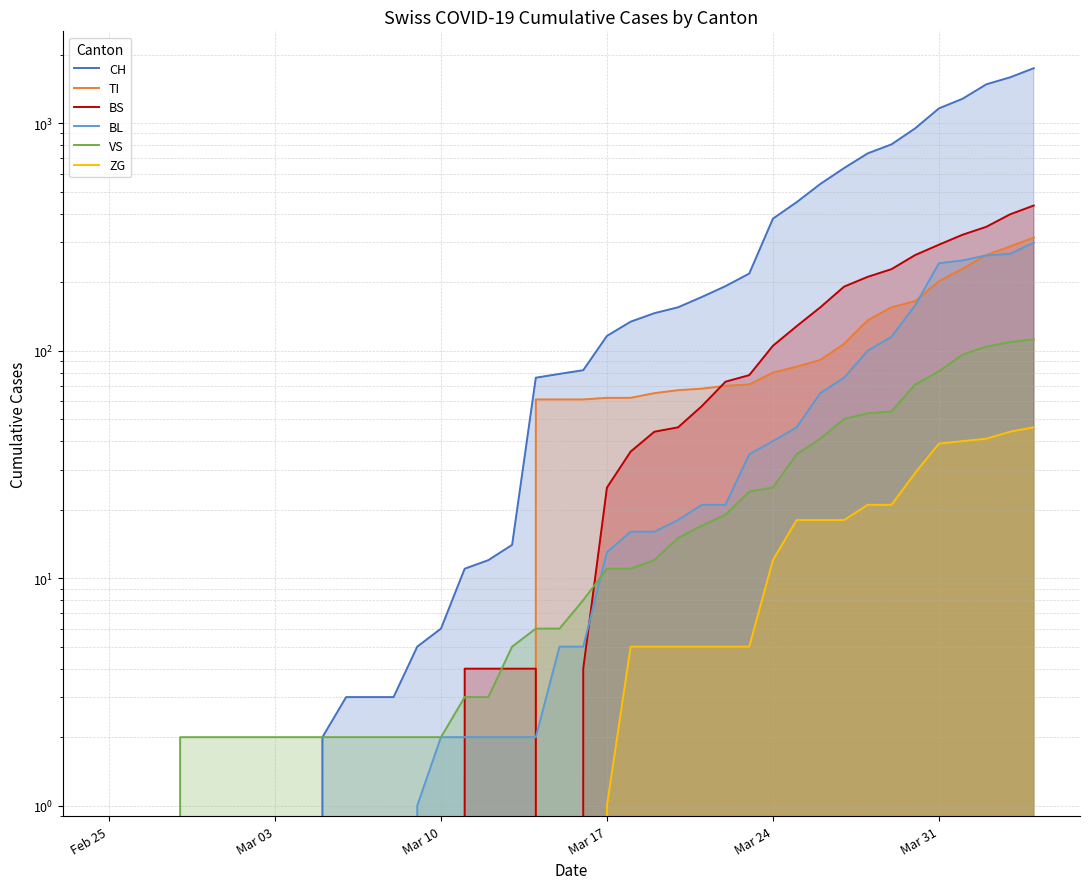

What are all the series names shown in the legend?

CH, TI, BS, BL, VS, ZG